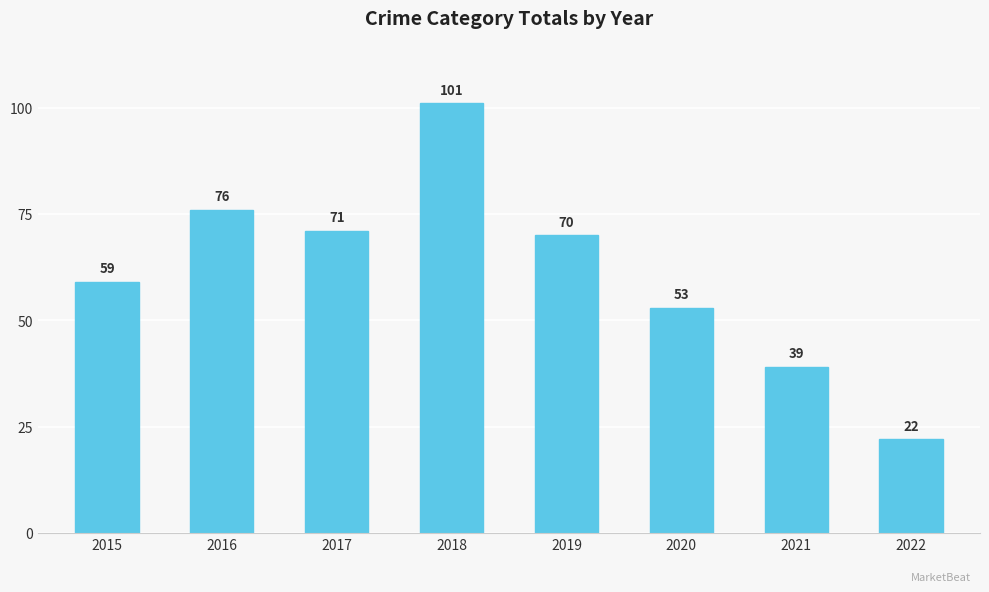

What is the value of the 1st bar from the left?

59